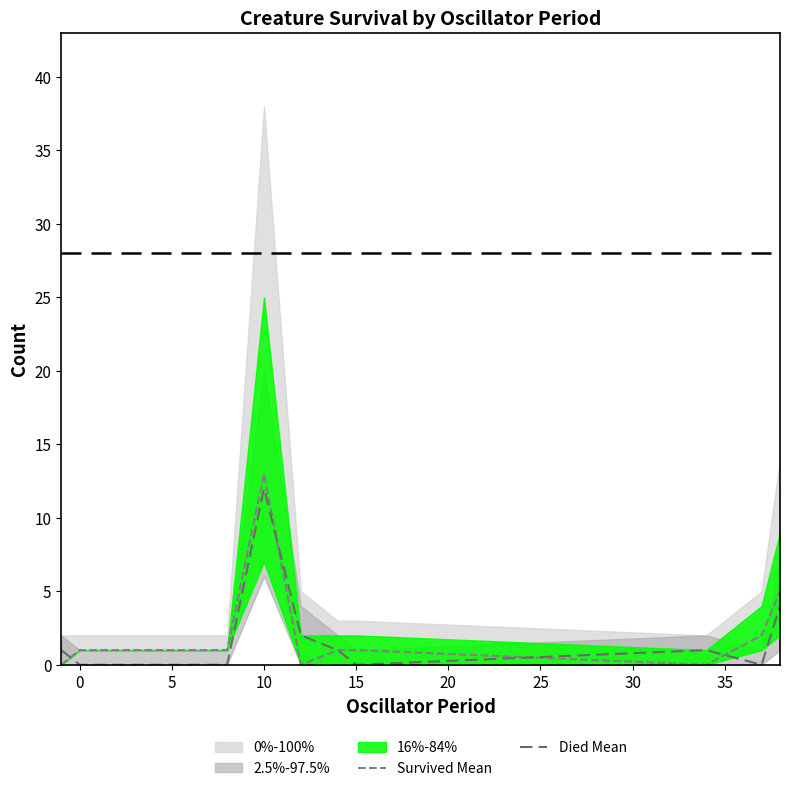

The Died Mean series shows 0 at 30. True or false?

False